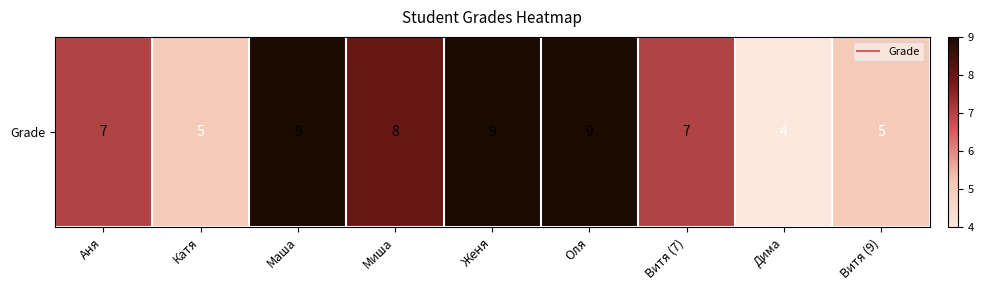

Reading left to right, list all the values displayed in this chart.

7	5	9	8	9	9	7	4	5